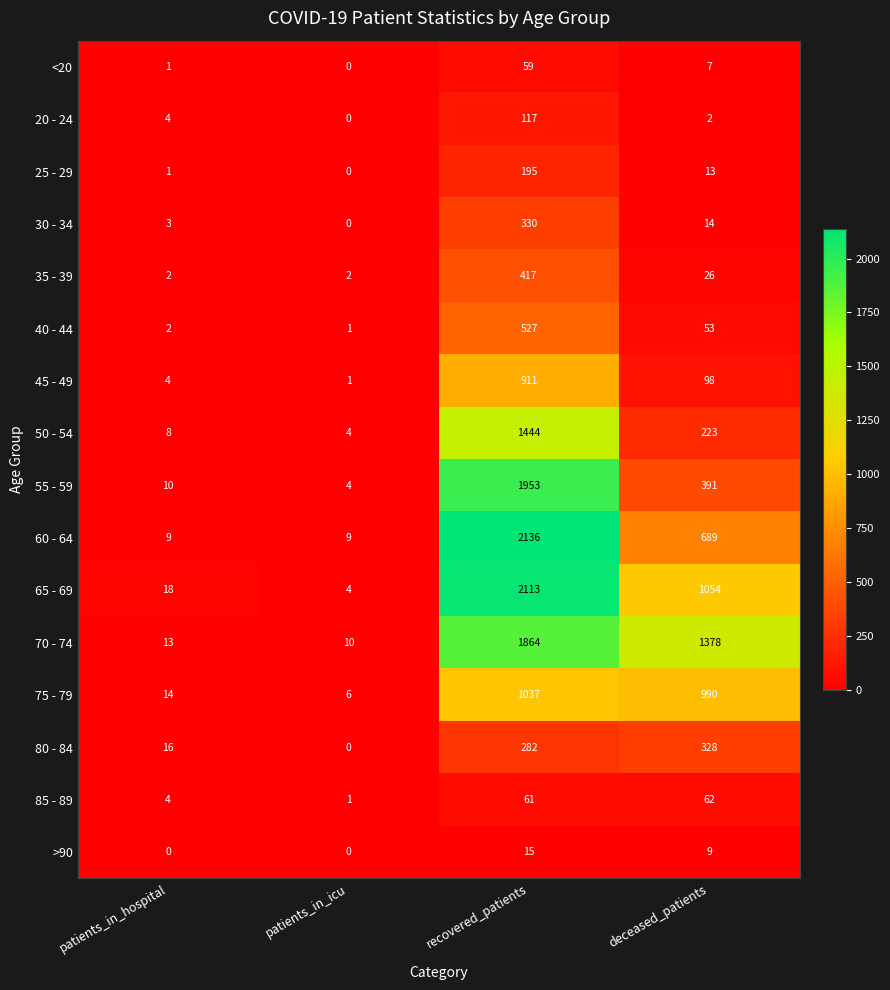

Rank the series at recovered_patients from lowest to highest value.

>90, <20, 85 - 89, 20 - 24, 25 - 29, 80 - 84, 30 - 34, 35 - 39, 40 - 44, 45 - 49, 75 - 79, 50 - 54, 70 - 74, 55 - 59, 65 - 69, 60 - 64